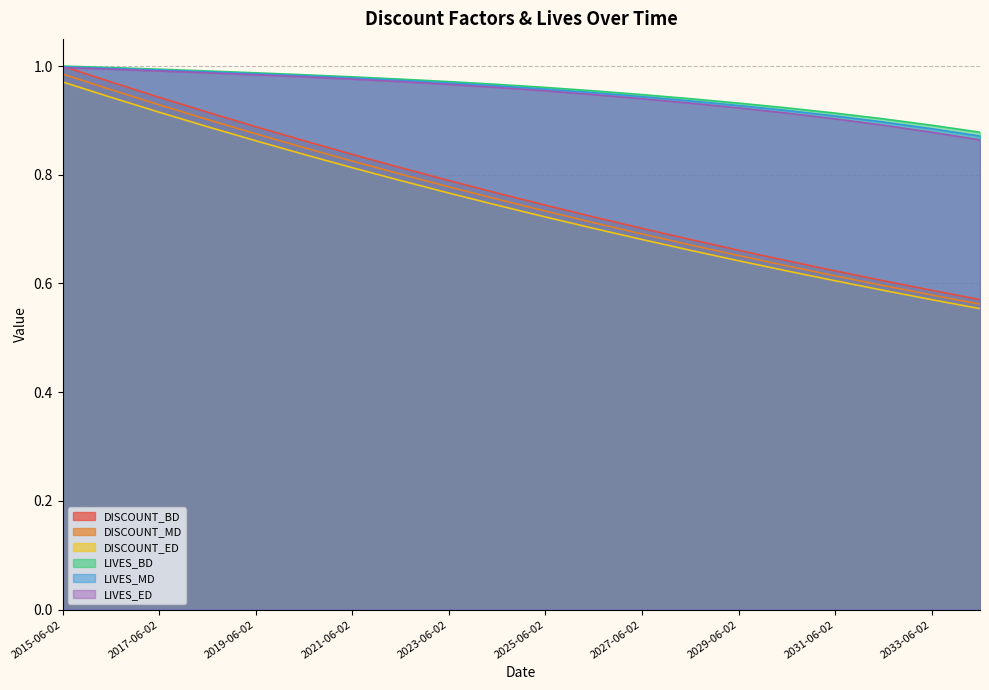

Where is LIVES_BD nearest to the value 0?

2034-06-02